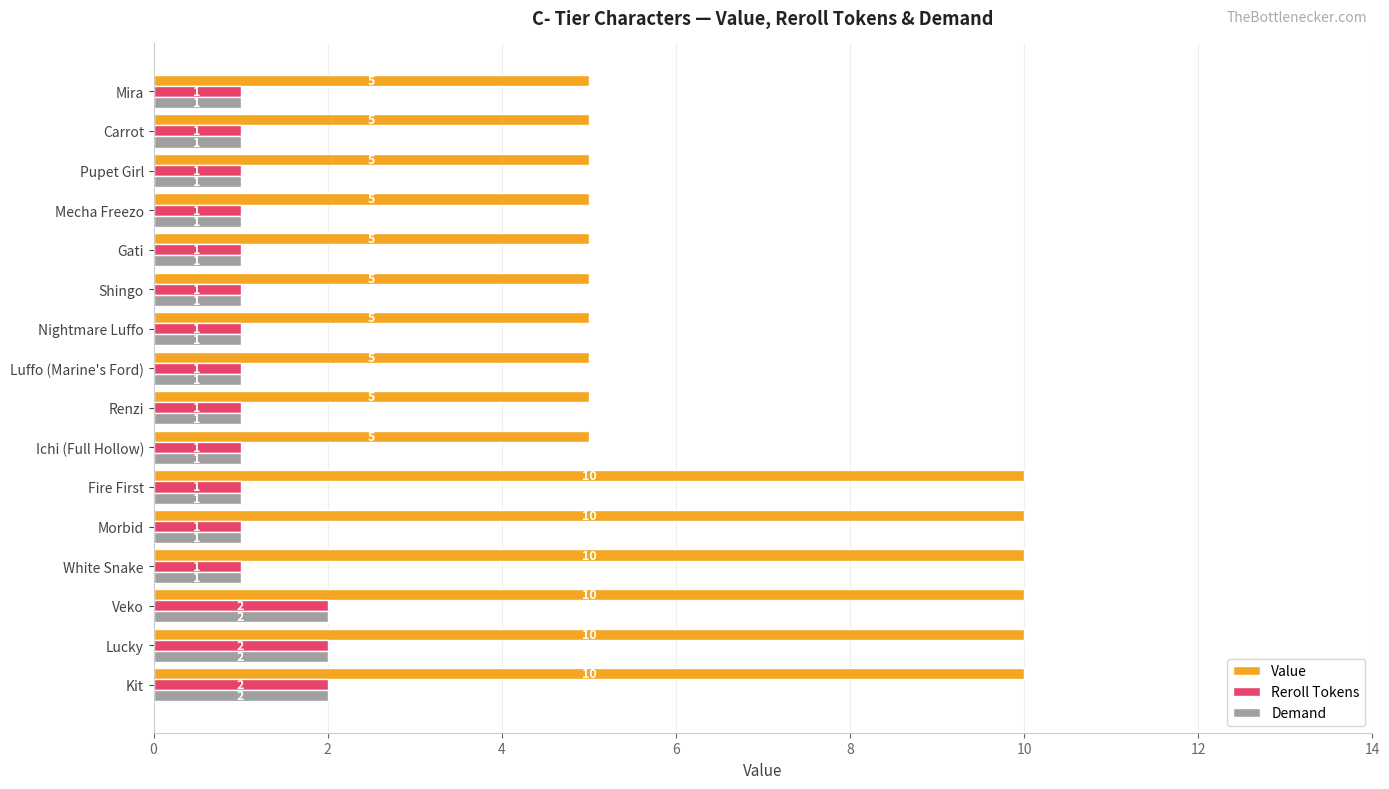

What is the sum of all Value values?

110